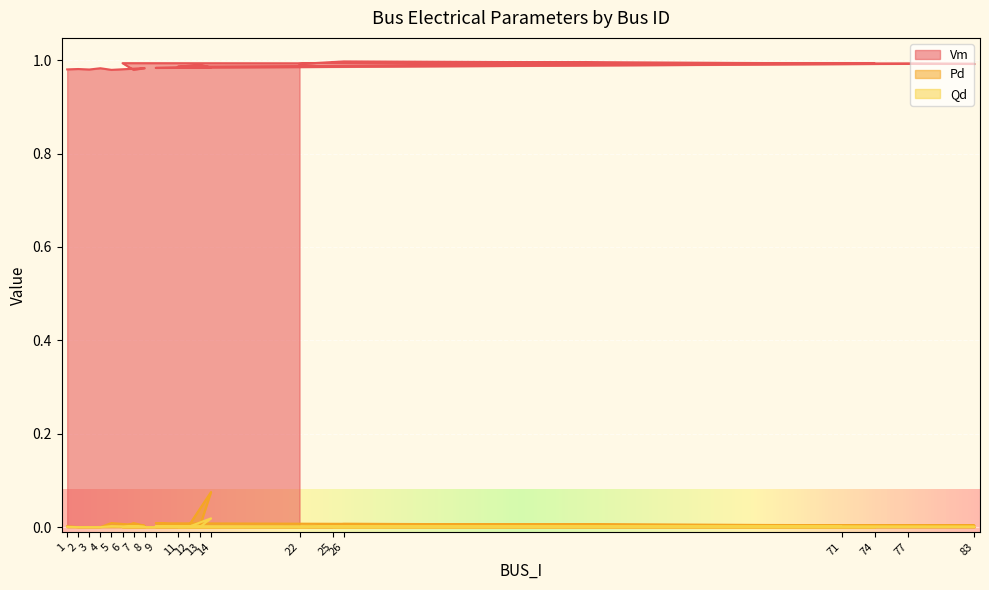

Reading left to right, extract all data points from this chart.

Vm: 1.0	1.0	1.0	1.0	1.0	1.0	1.0	1.0	1.0	1.0	1.0	1.0	1.0	1.0	1.0	1.0	1.0	1.0	1.0	1.0
Pd: 0.0	0.0	0.0	0.0	0.0	0.0	0.0	0.0	0.0	0.0	0.0	0.0	0.0	0.1	0.0	0.0	0.0	0.0	0.0	0.0
Qd: 0.0	0.0	0.0	0.0	0.0	0.0	0.0	0.0	0.0	0.0	0.0	0.0	0.0	0.0	0.0	0.0	0.0	0.0	0.0	0.0